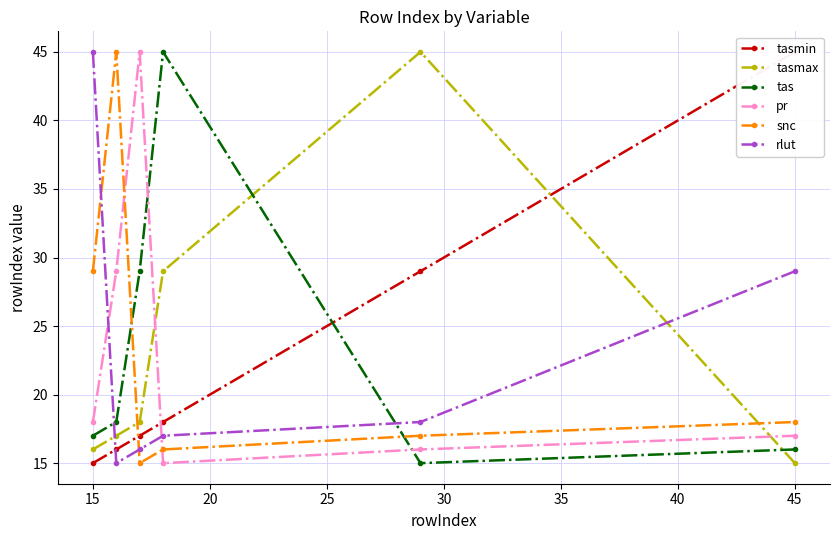

Rank the series by their maximum value, from highest to lowest.

tasmin, tasmax, tas, pr, snc, rlut